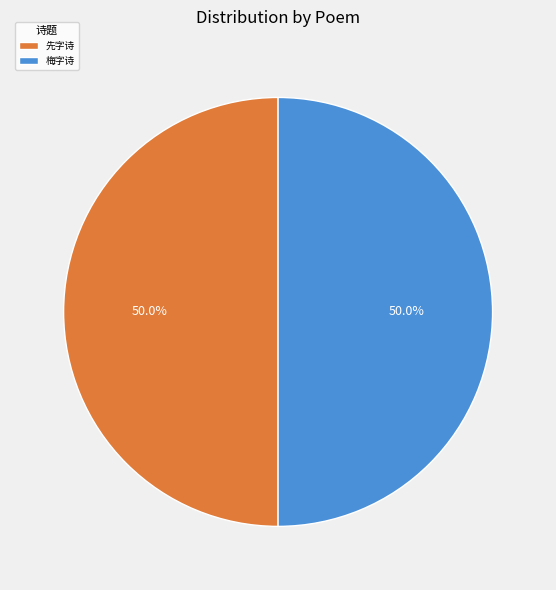

Combined, what portion of the pie is 先字诗 and 梅字诗?

100.0%